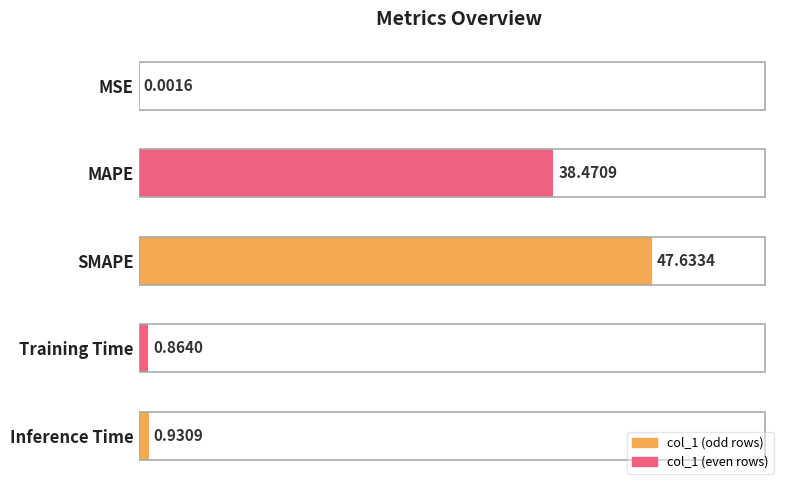

Where is the data nearest to the value 23?

MAPE